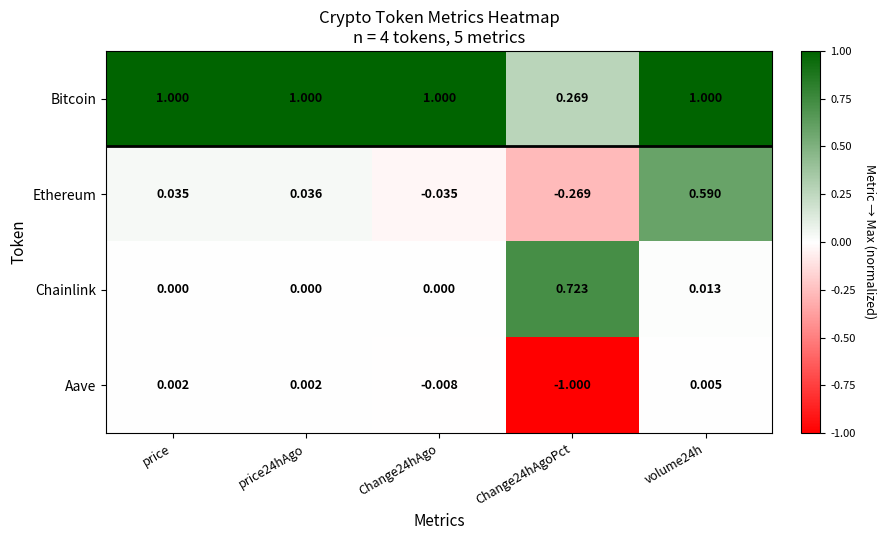

Which series has the largest total across all categories?

Bitcoin